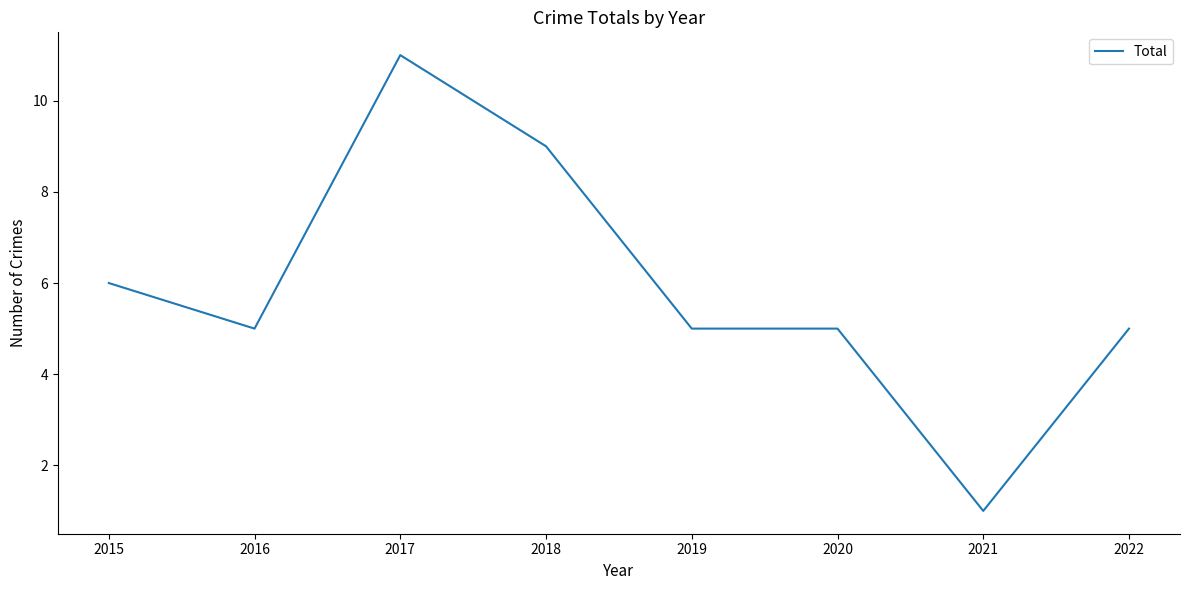

What is the change in value from 2021 to 2022?

+4